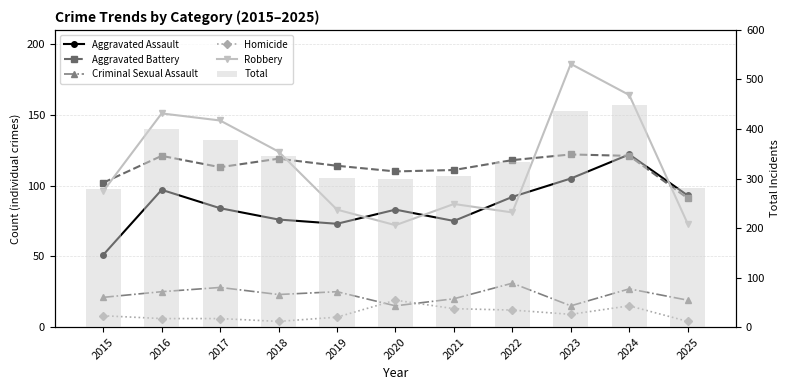

What is the total value across all series at 2016?

800